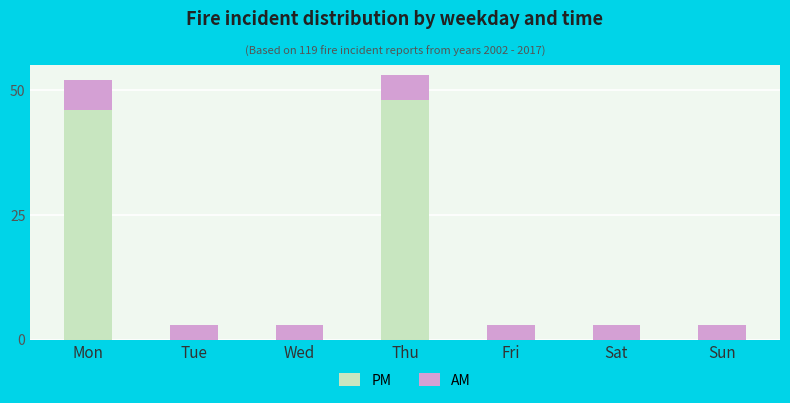

Are the bars horizontal?

No